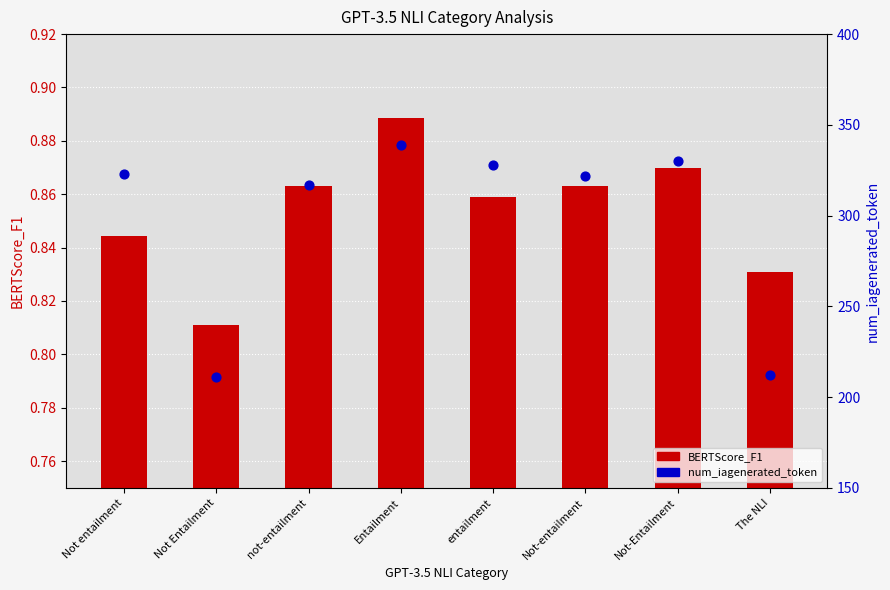

Which series has the widest spread of Y values?

num_iagenerated_token